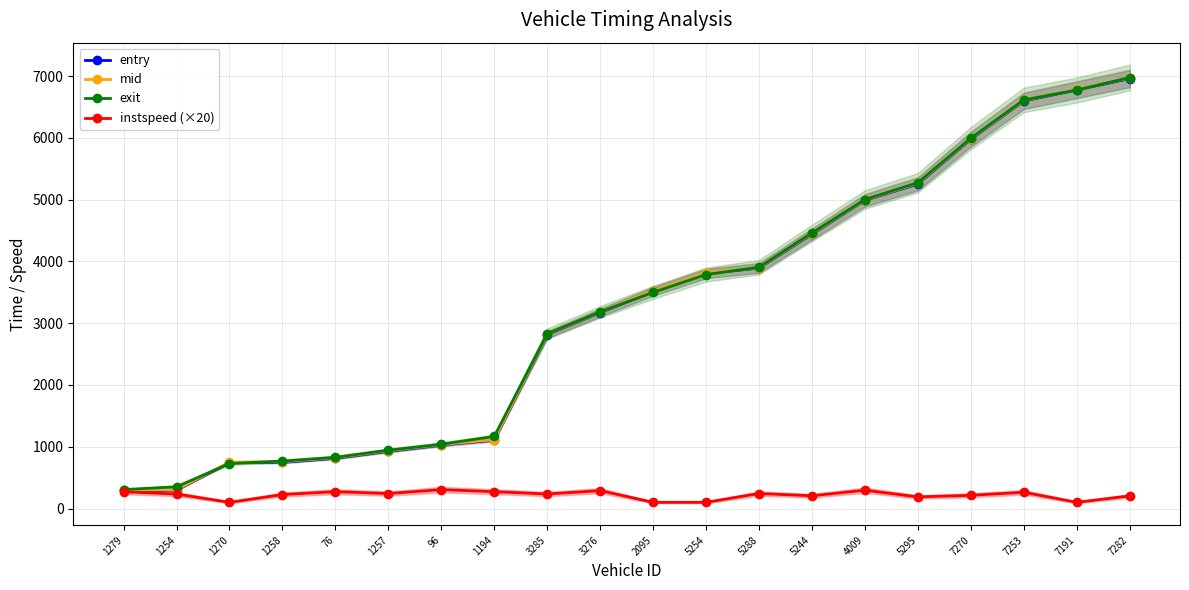

True or false: instspeed (×20) and mid cross at least once.

False